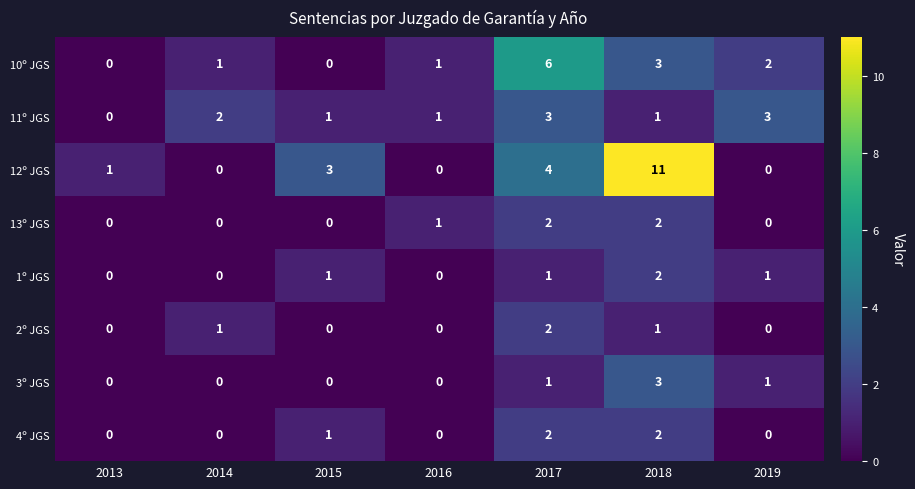

How many distinct data groups are displayed?

8